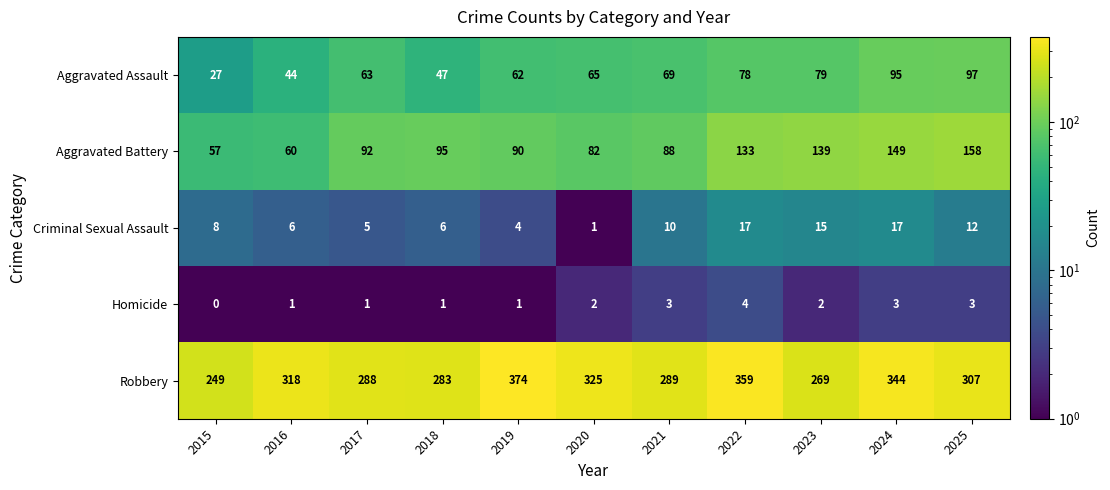

At 2016, list the series in order from largest to smallest.

Robbery, Aggravated Battery, Aggravated Assault, Criminal Sexual Assault, Homicide